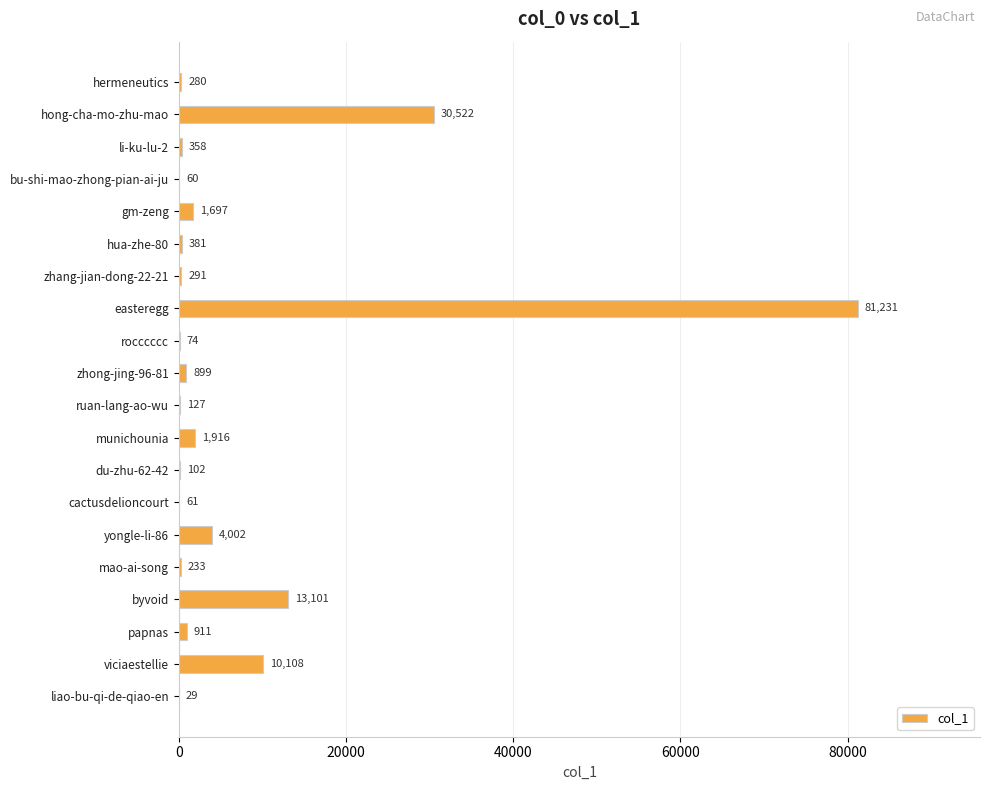

At which category does the chart reach its peak across all series?

easteregg